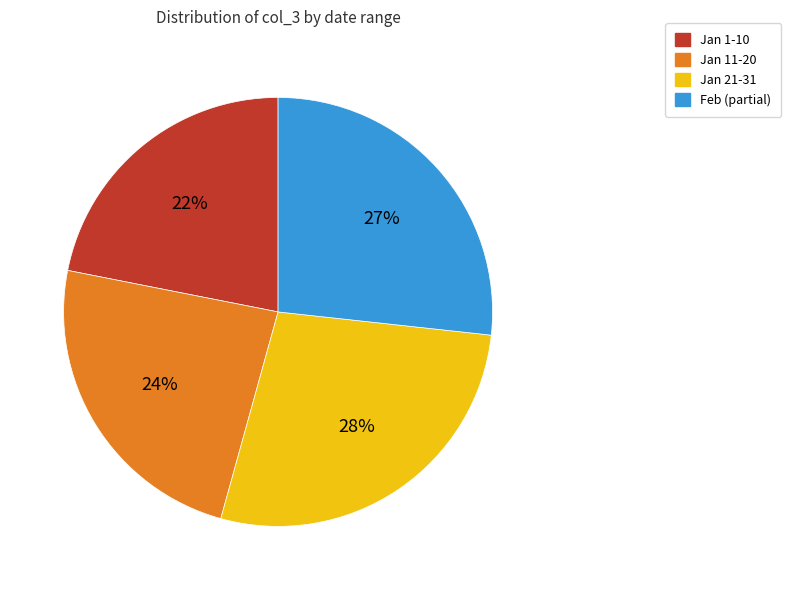

To the nearest percent, what is the difference between the largest and smallest slice percentages?

6%